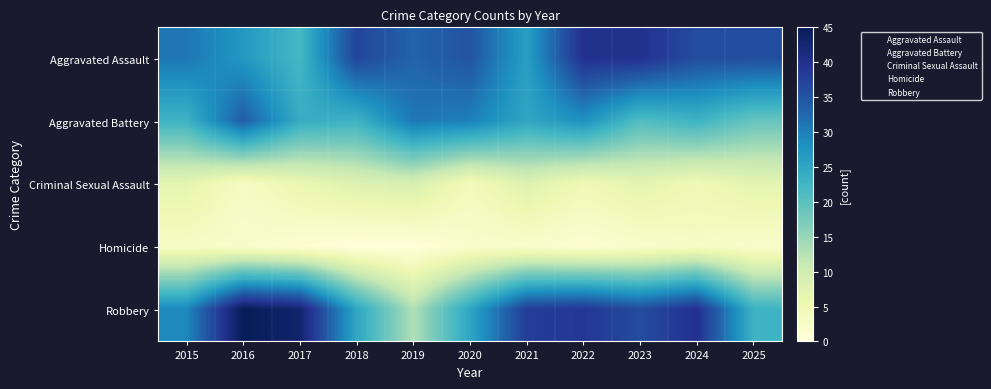

Which series has the largest total across all categories?

Aggravated Assault